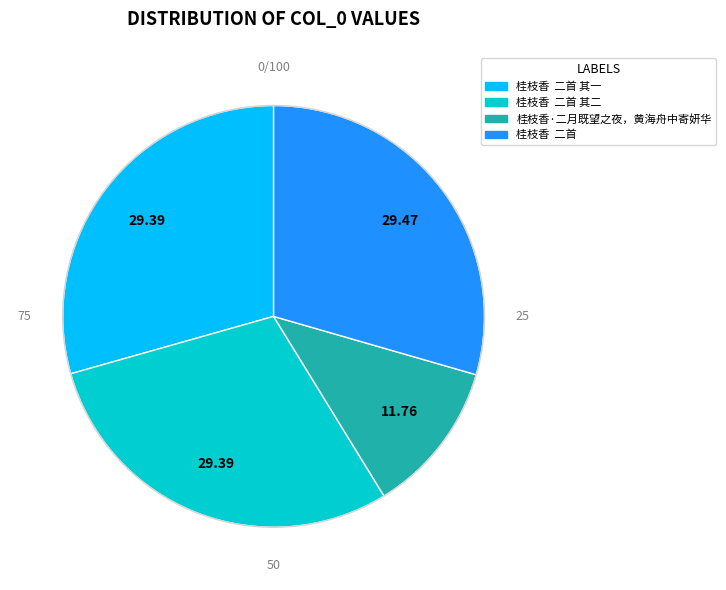

Rank the categories by value from highest to lowest.

桂枝香  二首, 桂枝香  二首 其二, 桂枝香  二首 其一, 桂枝香·二月既望之夜，黄海舟中寄妍华